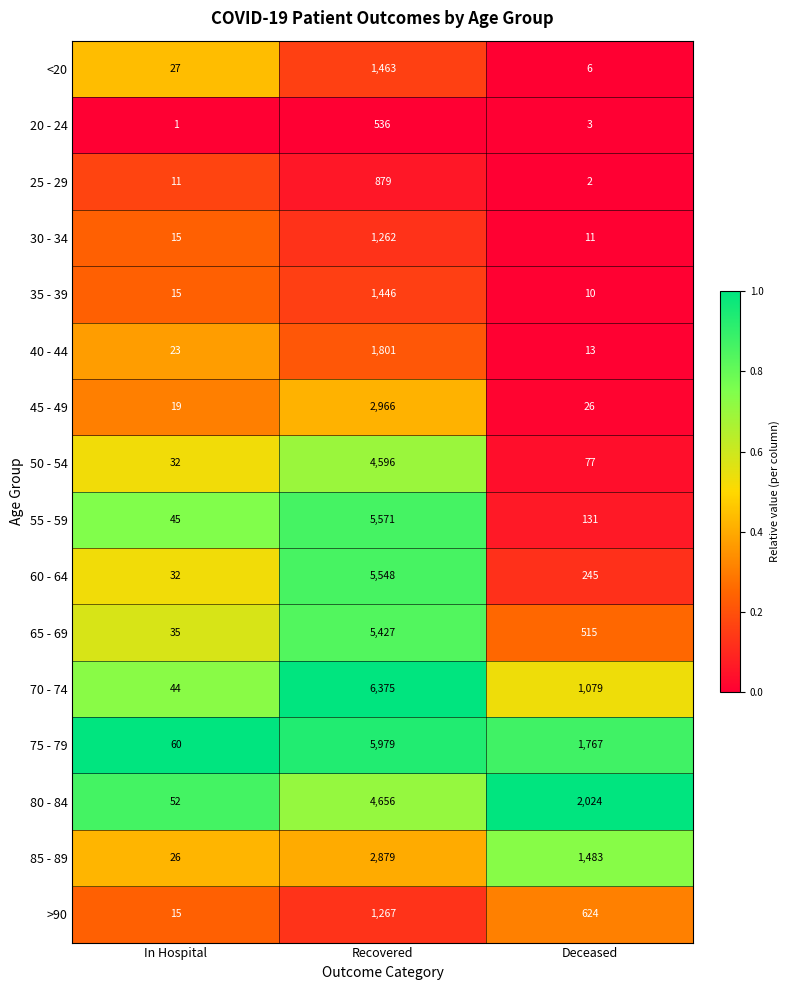

What is the total value across all series at In Hospital?

452